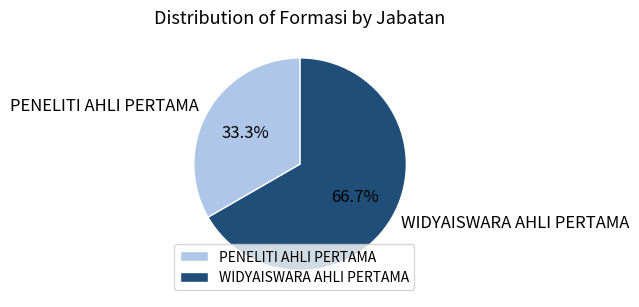

Which slice is the largest?

WIDYAISWARA AHLI PERTAMA